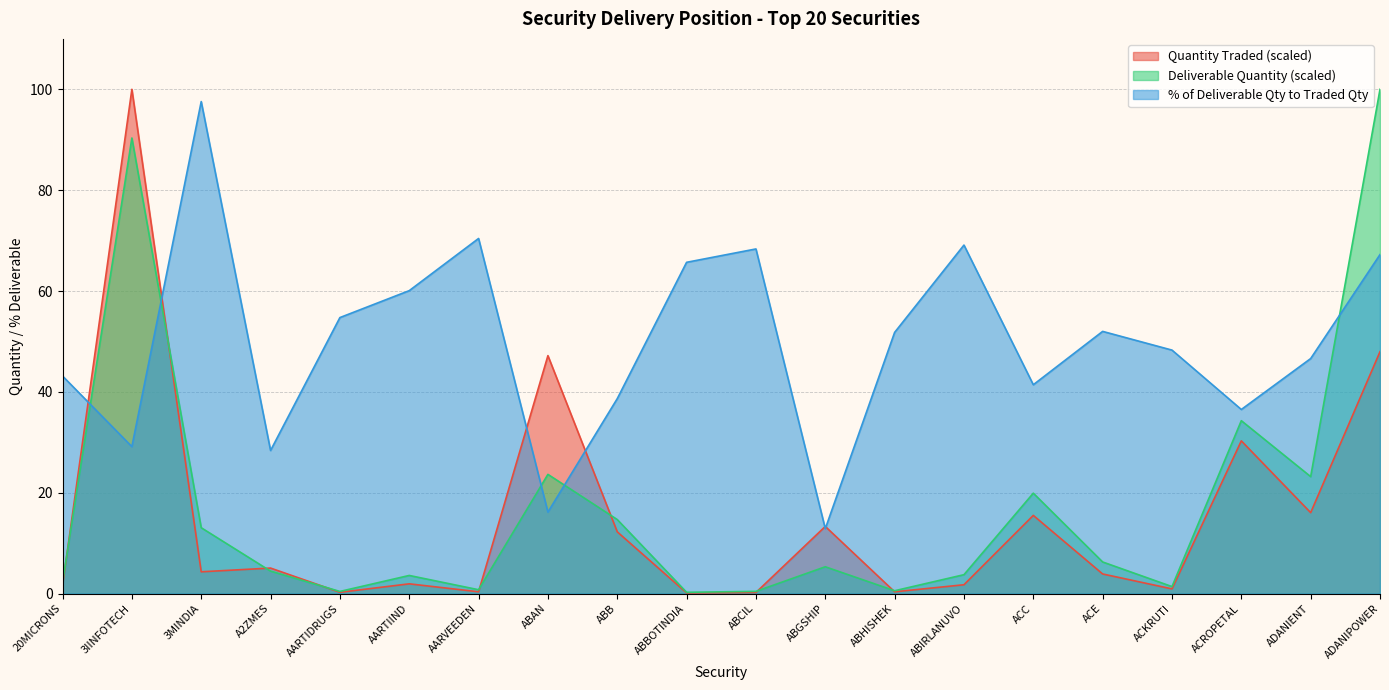

How many times do Deliverable Quantity and Quantity Traded cross each other?

8